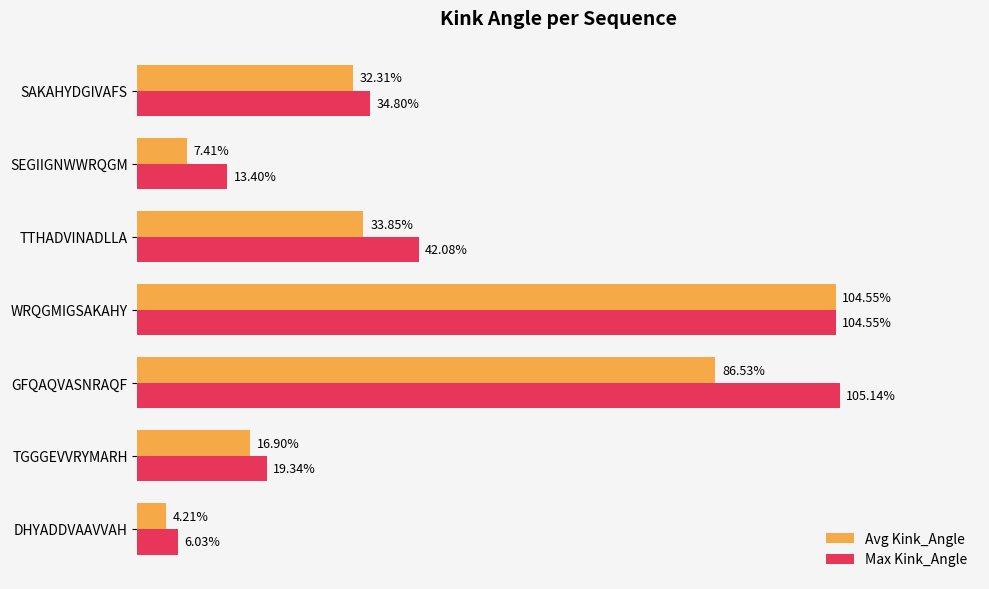

List the series in order of their peak value, lowest first.

Avg Kink_Angle, Max Kink_Angle